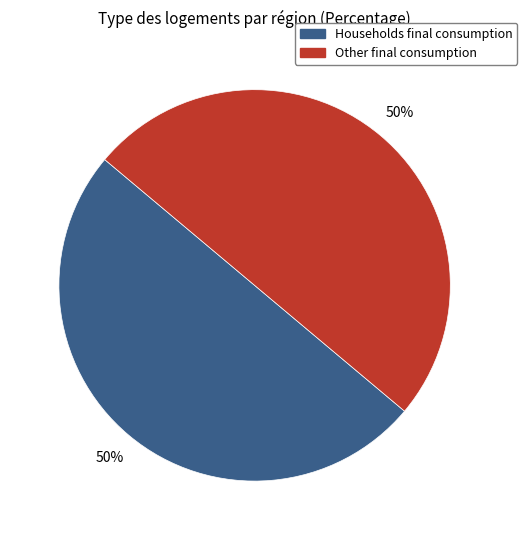

To the nearest percent, what is the average slice percentage?

50%